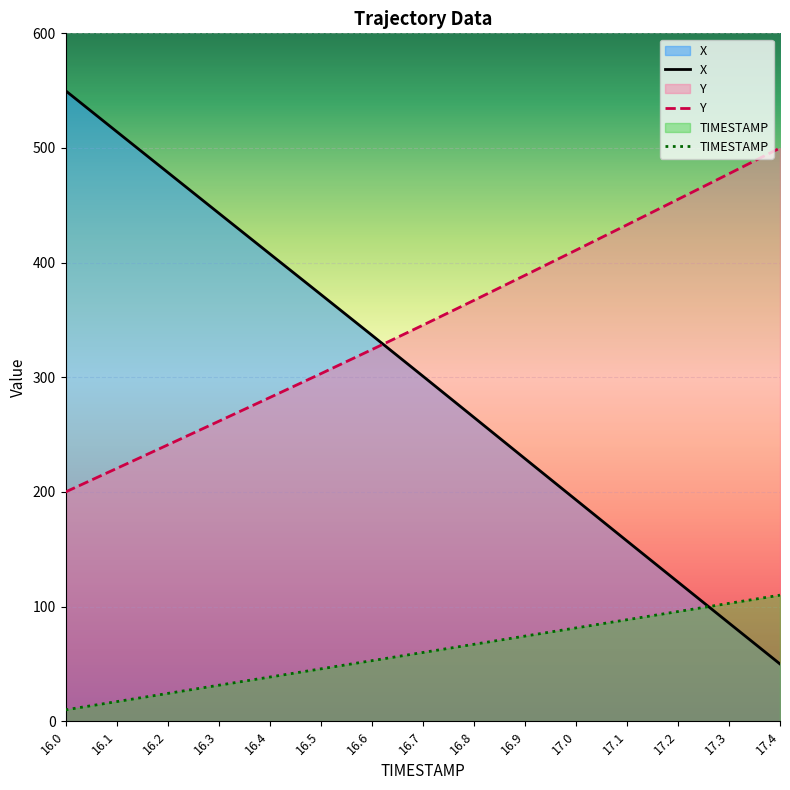

The Y series shows 207.6 at 16.8. True or false?

False